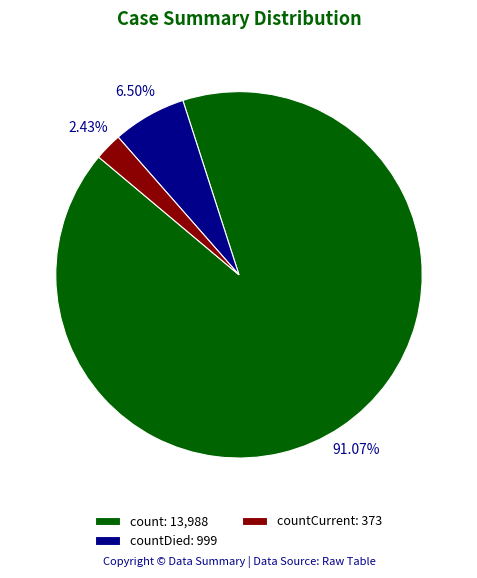

Which category accounts for the majority?

count: 13,988